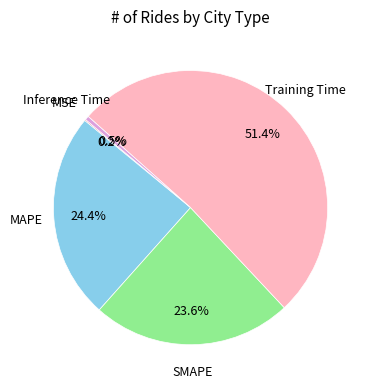

Does any single category account for the majority?

Yes